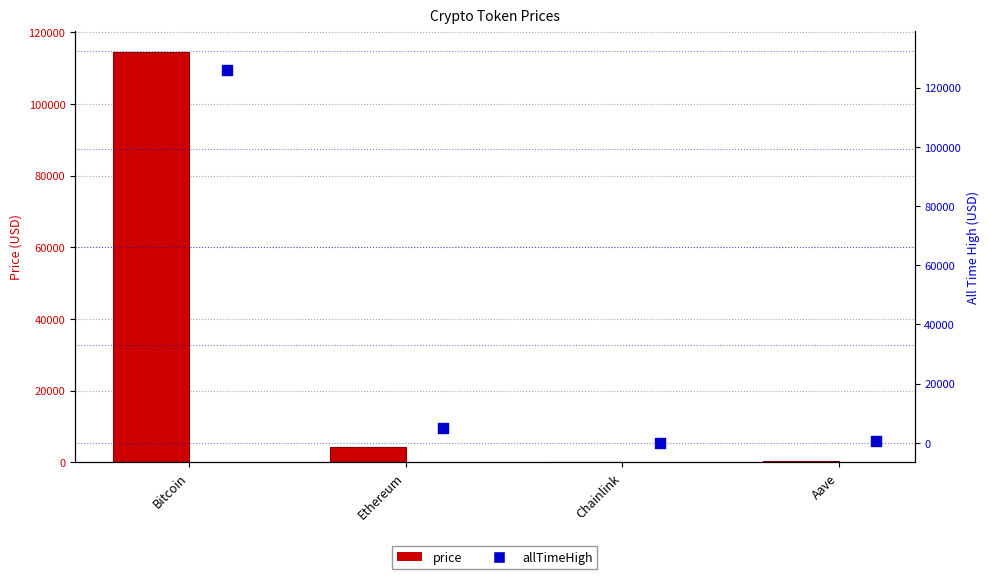

Which series has the widest spread of Y values?

allTimeHigh